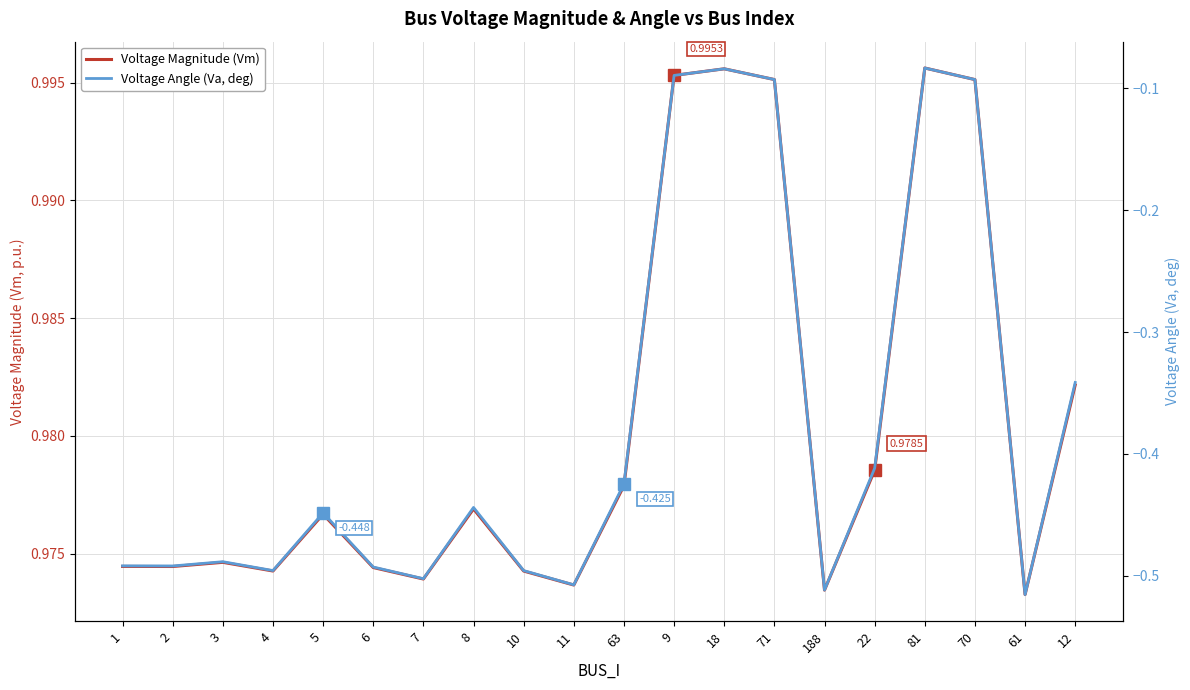

True or false: Voltage Magnitude (Vm) and Voltage Angle (Va, deg) intersect in this chart.

False